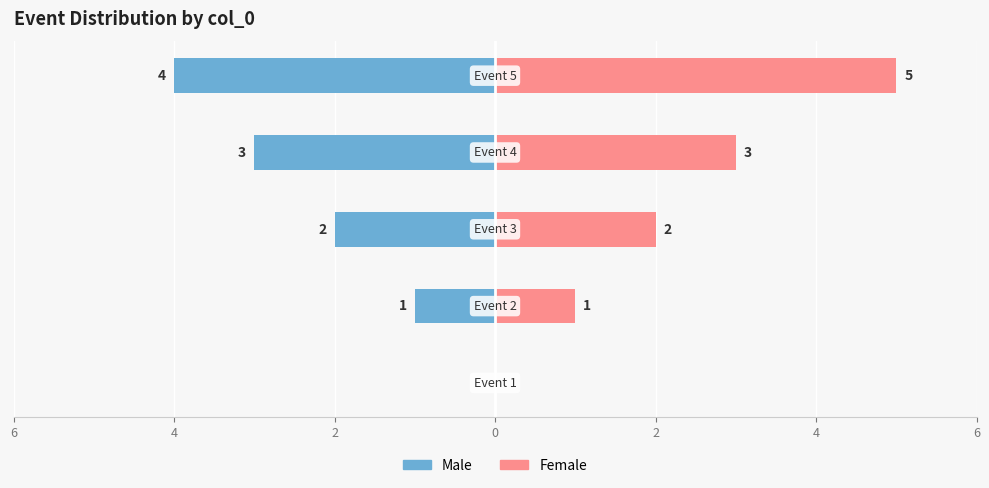

How many data points in Male are less than -2?

2